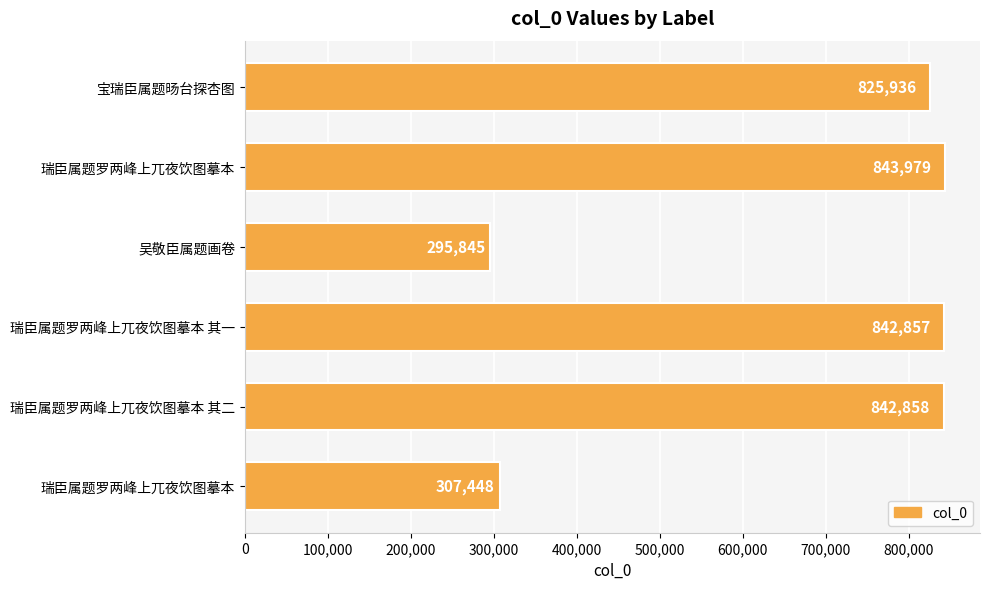

How many categories are shown in the chart?

6